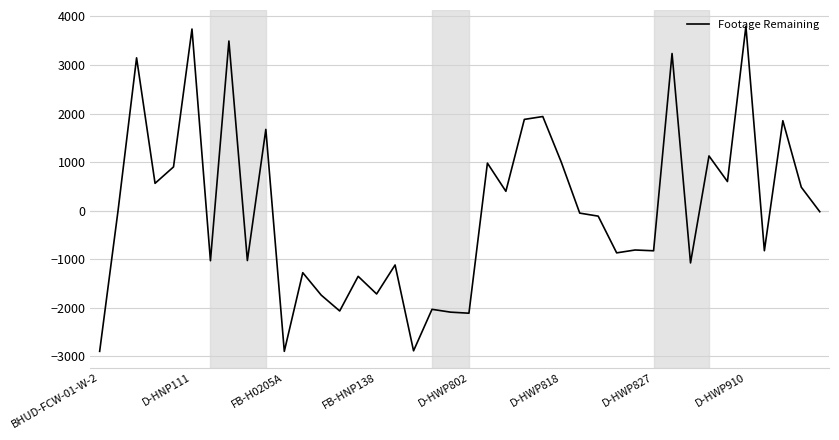

What is the minimum value shown in the chart?

-2895.3